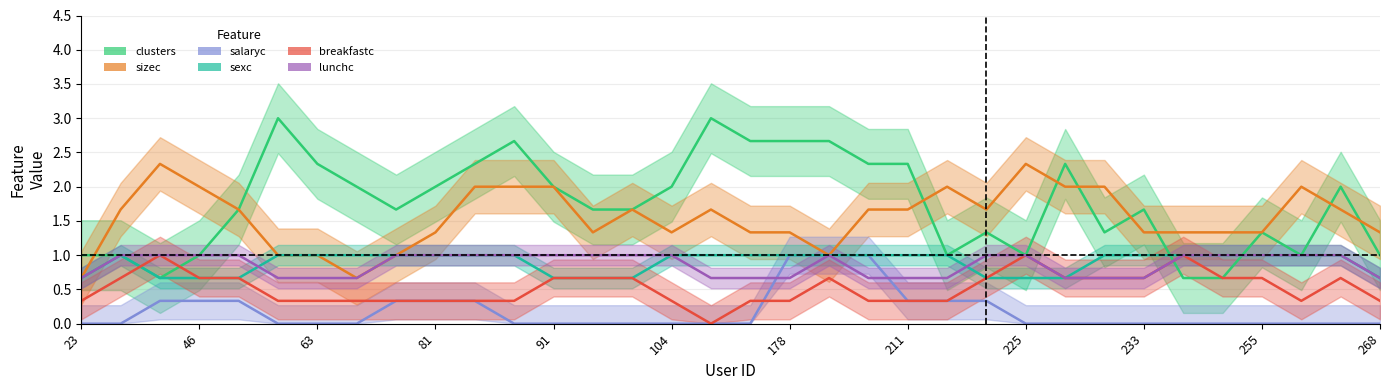

What is the spread (max minus min) of values at 179?

3